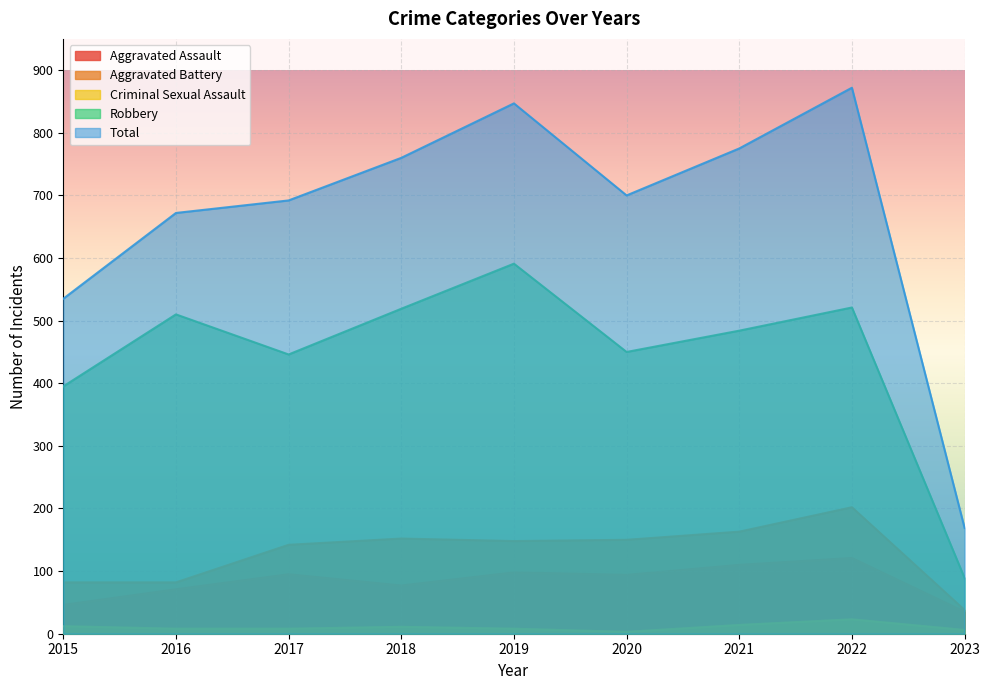

What are all the series names shown in the legend?

Aggravated Assault, Aggravated Battery, Criminal Sexual Assault, Robbery, Total